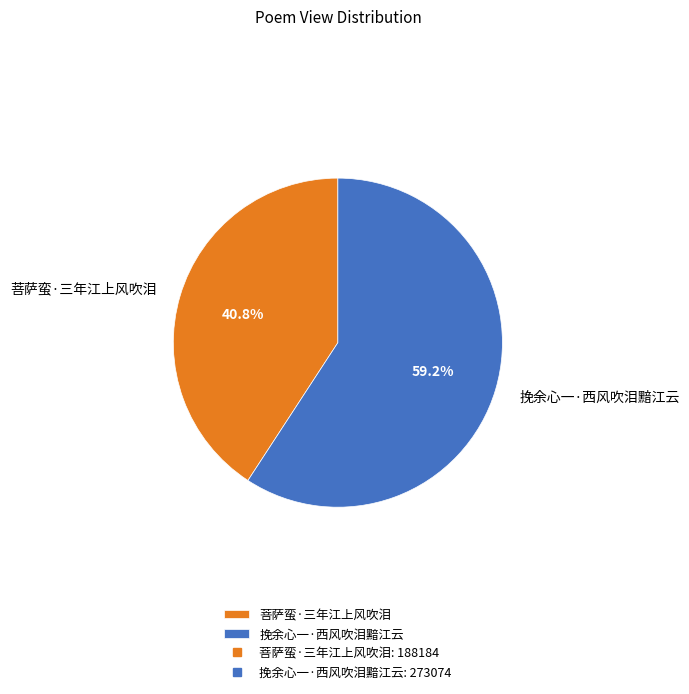

Rank the categories by value from highest to lowest.

挽余心一·西风吹泪黯江云, 菩萨蛮·三年江上风吹泪